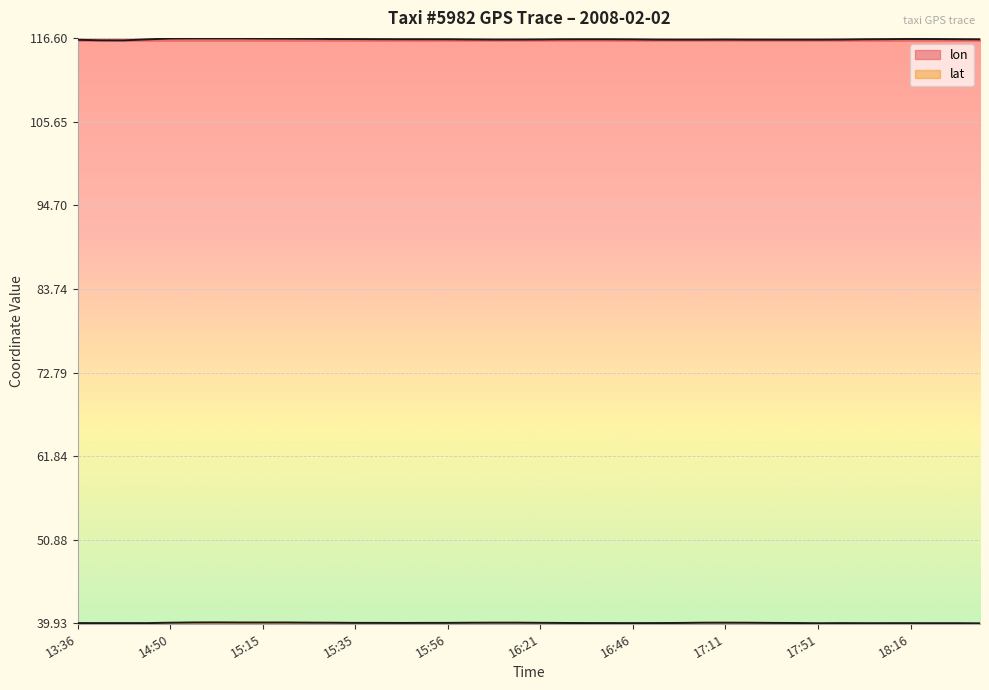

Reading left to right, list all the values displayed in this chart.

lon: 13:36=116.4	13:46=116.3	13:51=116.3	14:40=116.4	14:50=116.6	14:55=116.6	15:05=116.6	15:10=116.6	15:15=116.6	15:20=116.5	15:25=116.5	15:30=116.5	15:35=116.5	15:40=116.5	15:45=116.5	15:50=116.5	15:56=116.5	16:06=116.4	16:11=116.4	16:16=116.4	16:21=116.4	16:31=116.5	16:36=116.5	16:41=116.5	16:46=116.4	16:51=116.4	16:56=116.4	17:06=116.4	17:11=116.4	17:16=116.4	17:21=116.4	17:26=116.4	17:51=116.4	18:01=116.4	18:06=116.5	18:11=116.5	18:16=116.5	18:21=116.5	18:26=116.5	18:31=116.5
lat: 13:36=40.0	13:46=40.0	13:51=40.0	14:40=40.0	14:50=40.0	14:55=40.1	15:05=40.1	15:10=40.1	15:15=40.1	15:20=40.1	15:25=40.0	15:30=40.0	15:35=40.0	15:40=40.0	15:45=40.0	15:50=40.0	15:56=40.0	16:06=40.0	16:11=40.0	16:16=40.0	16:21=40.0	16:31=40.0	16:36=40.0	16:41=40.0	16:46=40.0	16:51=40.0	16:56=40.0	17:06=40.0	17:11=40.0	17:16=40.0	17:21=40.0	17:26=40.0	17:51=40.0	18:01=40.0	18:06=40.0	18:11=40.0	18:16=40.0	18:21=40.0	18:26=40.0	18:31=40.0